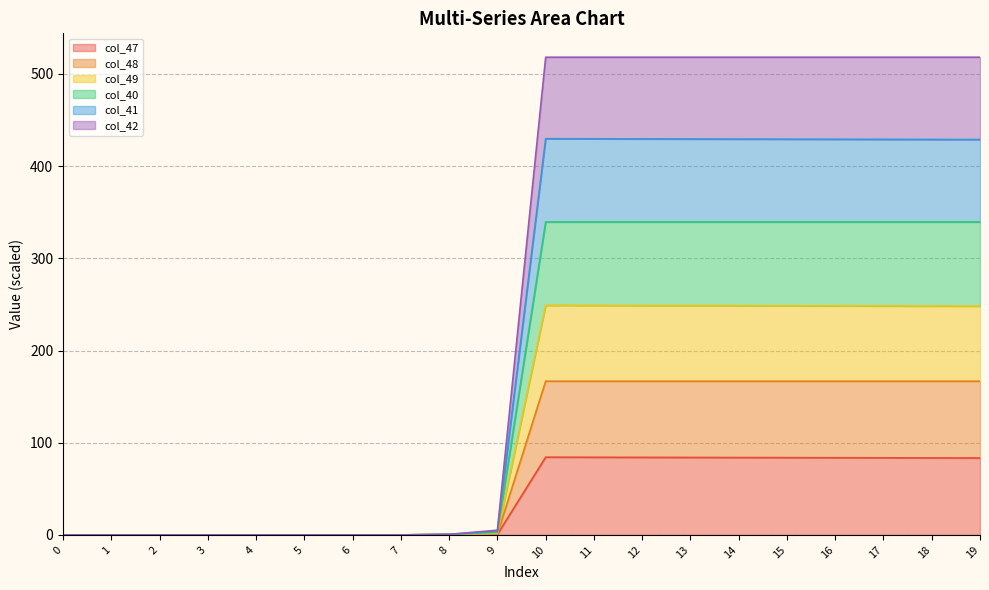

True or false: col_40 and col_41 intersect in this chart.

False